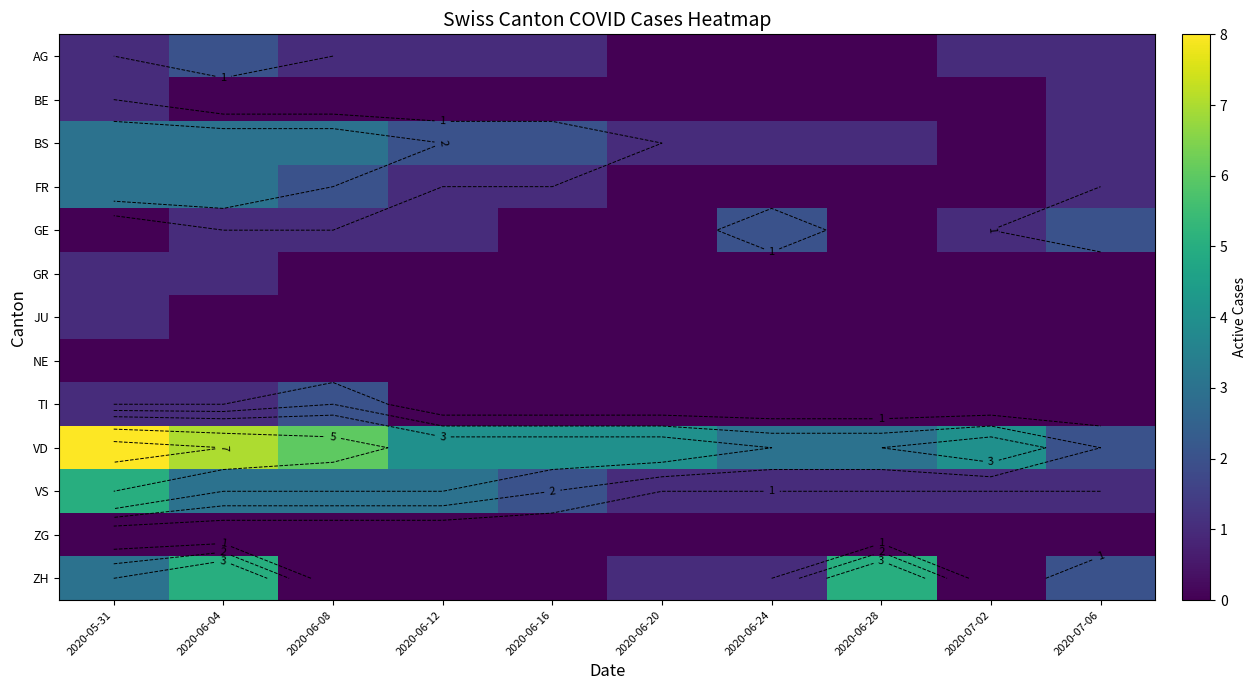

The value of GE at 2020-06-20 is 0. True or false?

True